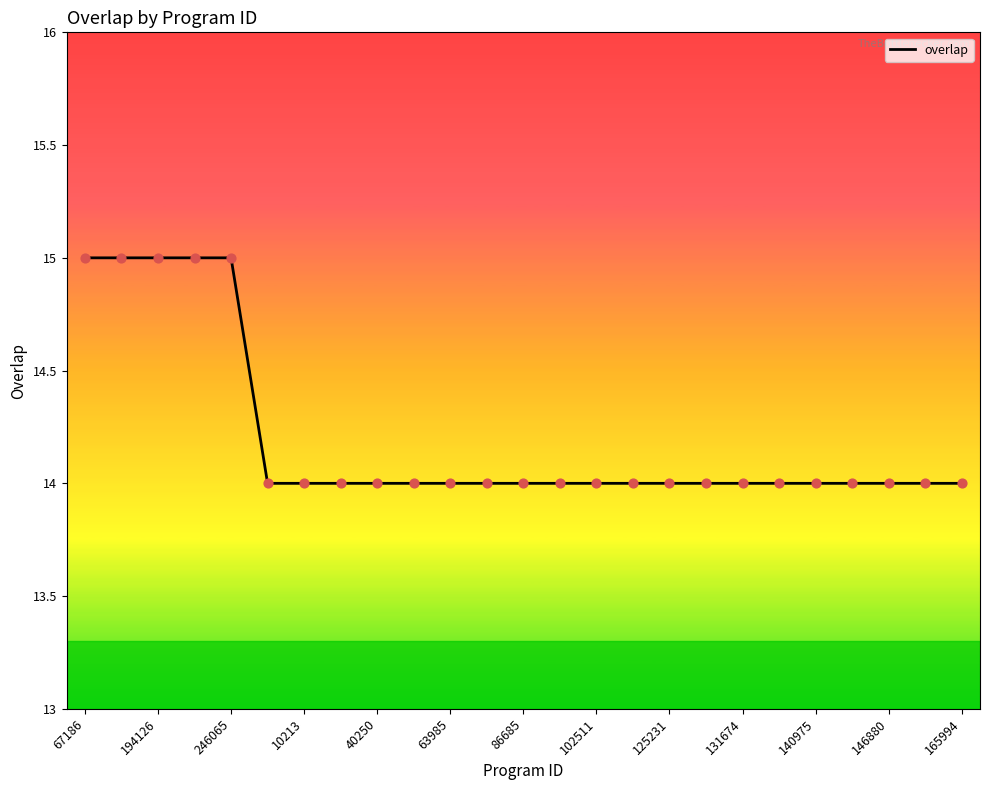

What is the smallest value displayed?

14